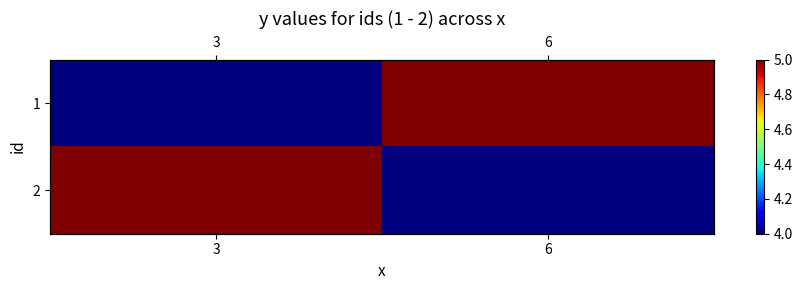

How many data points does each series have?

2